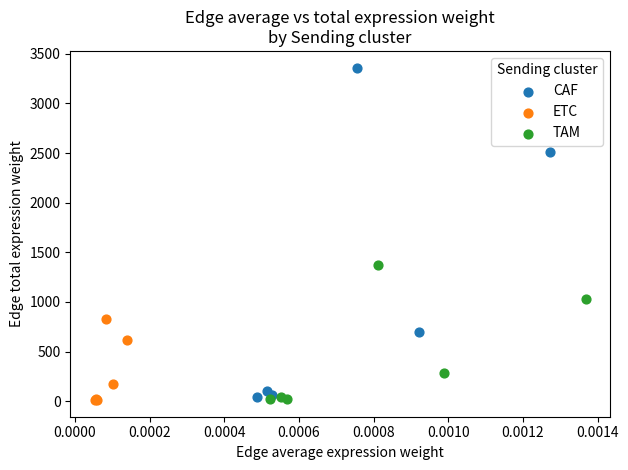

Which series has the widest spread of Y values?

CAF